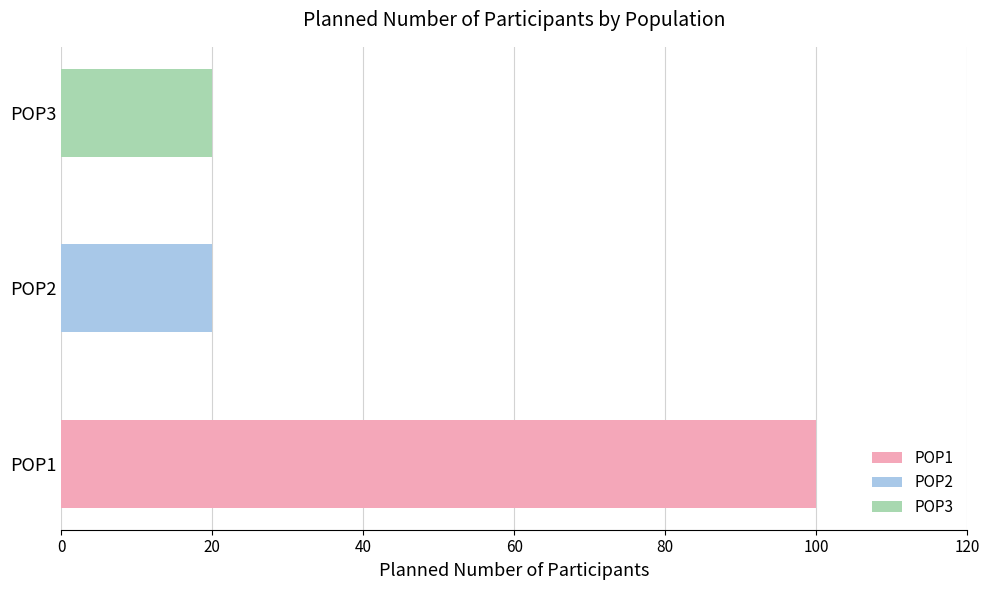

Reading left to right, extract all data points from this chart.

100	20	20